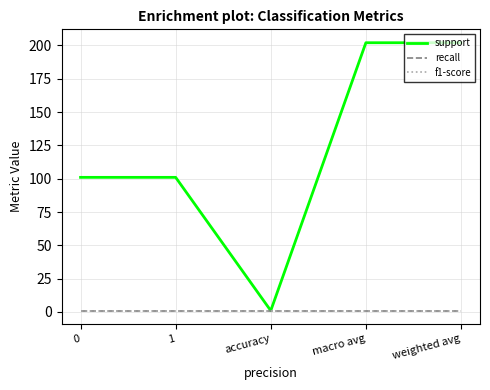

Does the chart display data point markers on the line(s)?

No